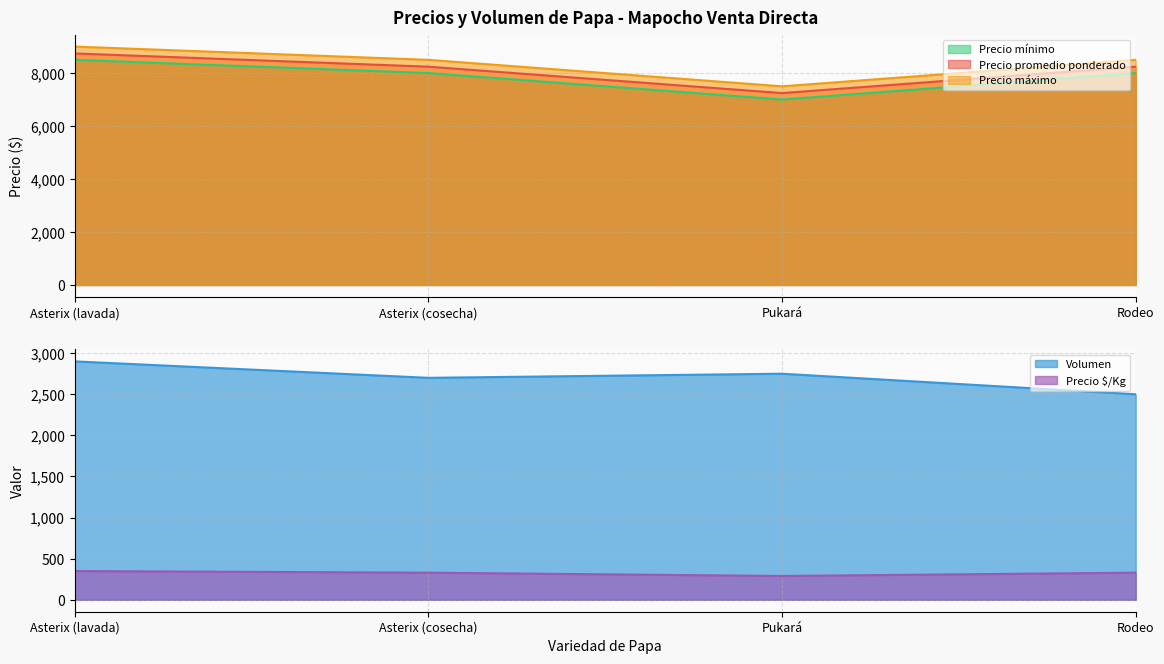

At which category is the sum across all series the highest?

Asterix (lavada)